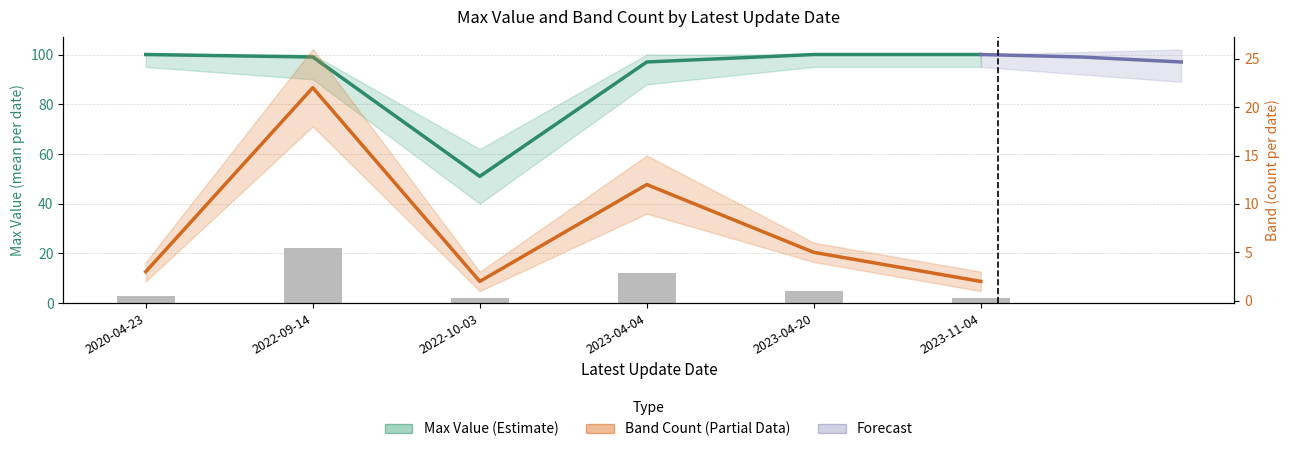

At how many categories does at least one series exceed 38?

6